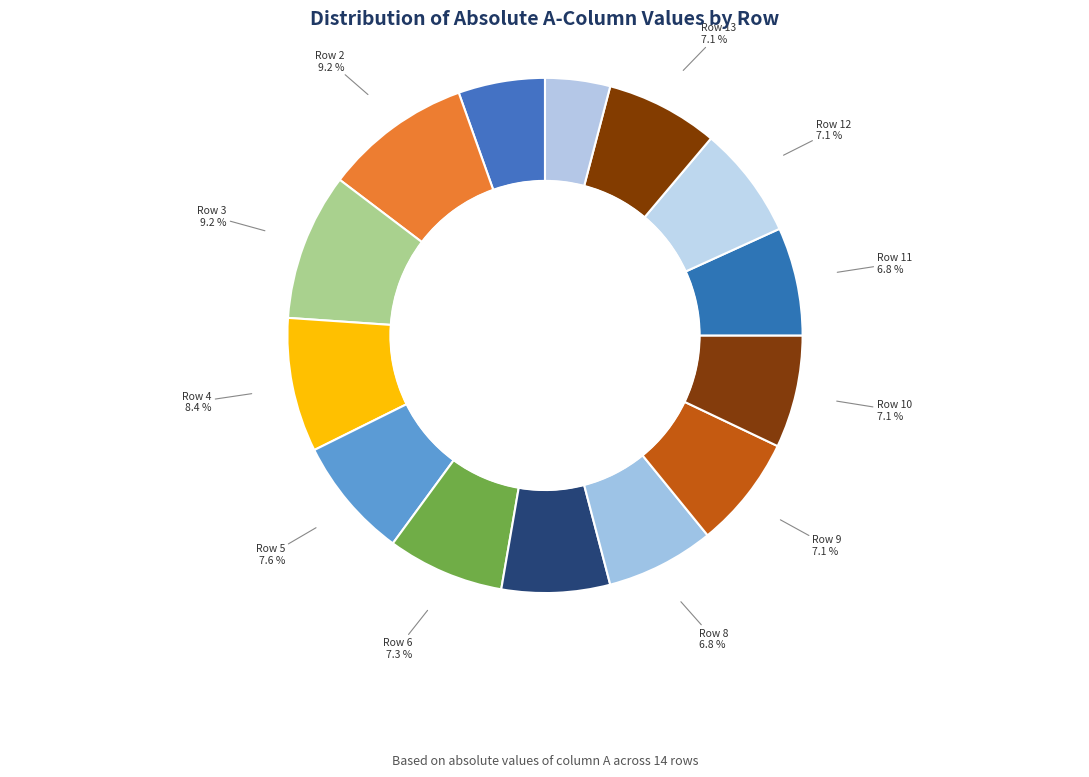

What is the ratio of the value at Row 13 to the value at Row 8?

1.0